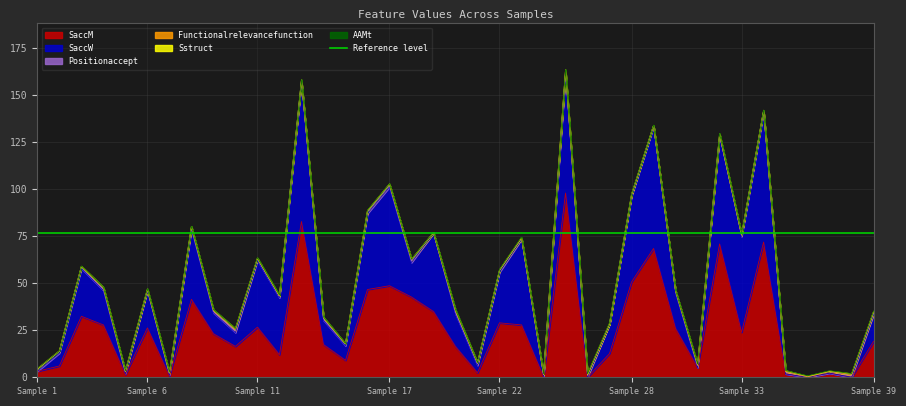

Which series ends up on top after the final intersection of SaccM and SaccW?

SaccM